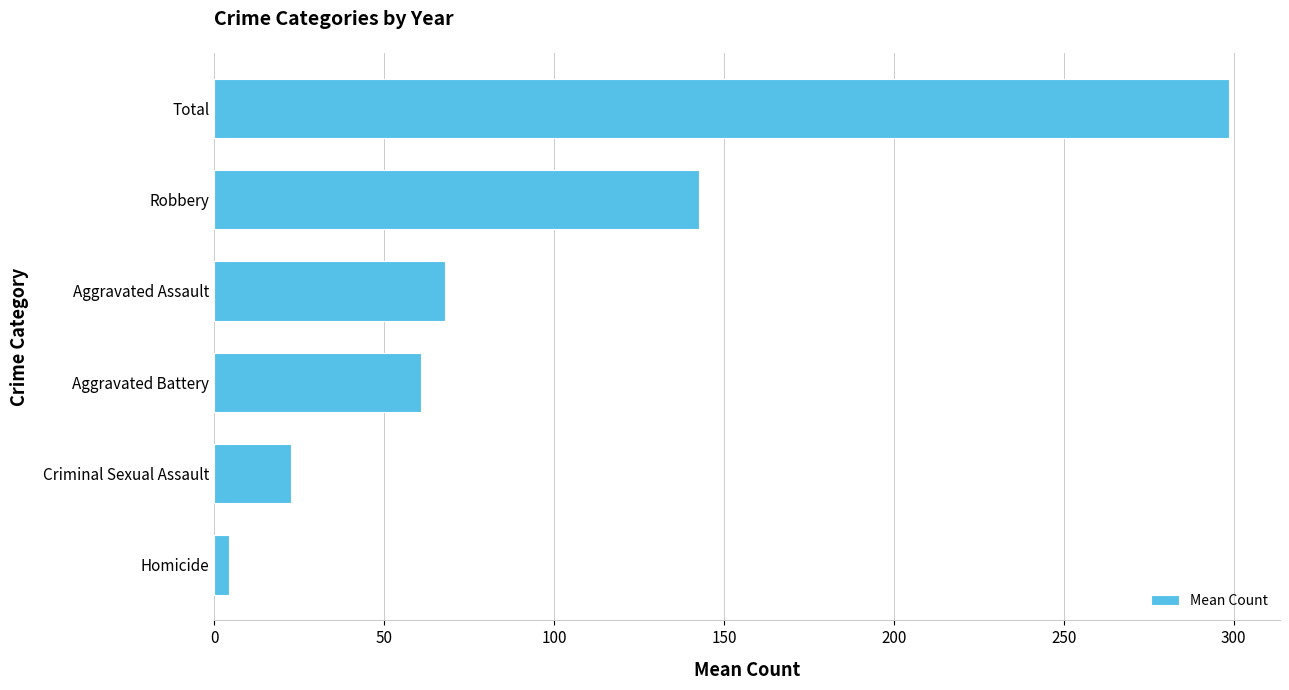

How many data points does each series have?

6